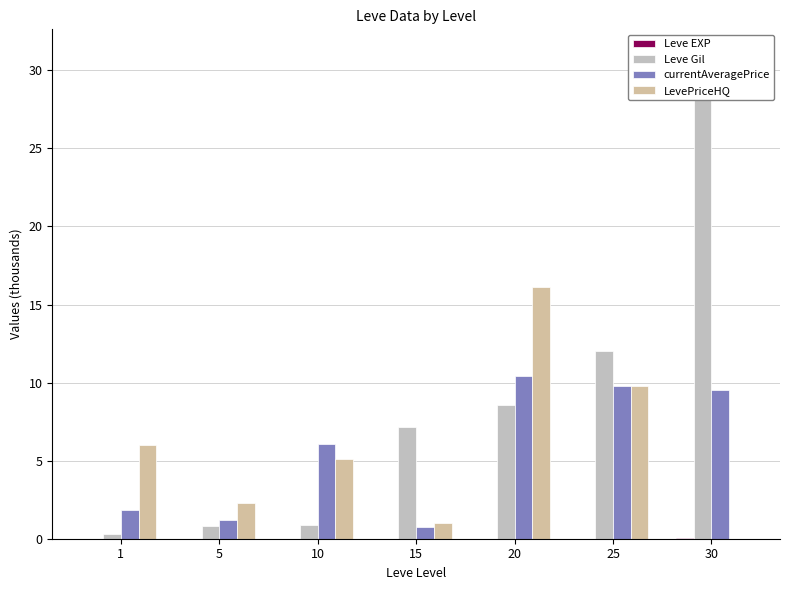

The value of Leve EXP at 30 is 0.0. True or false?

True